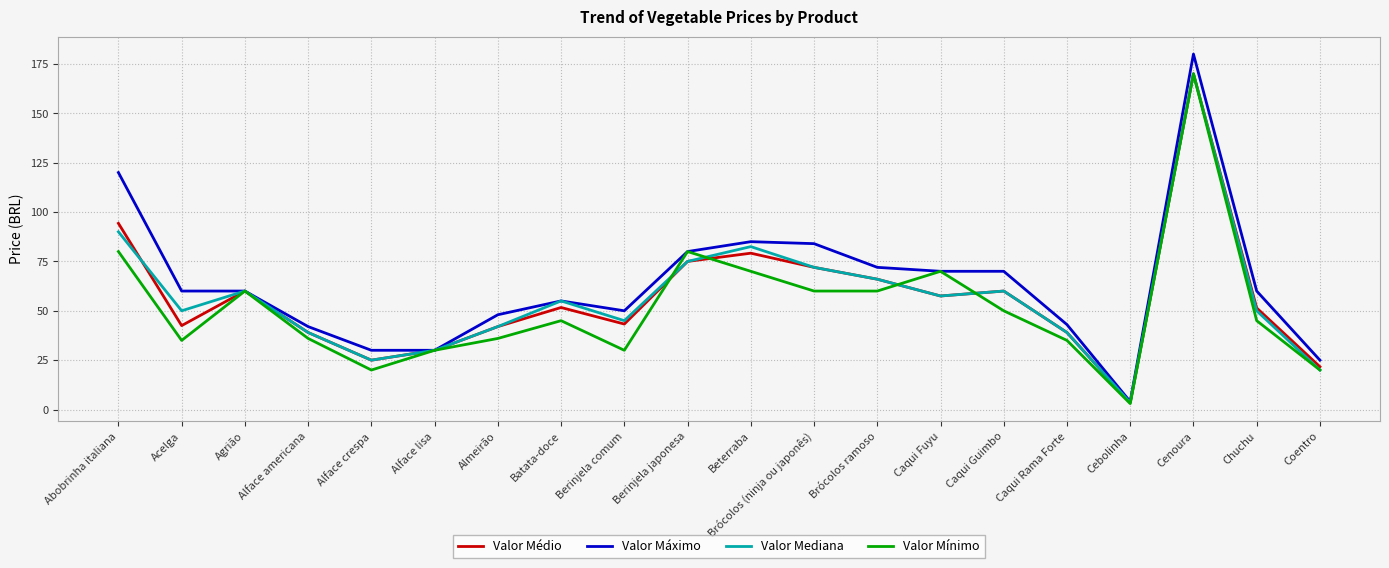

Which category has the highest value in the Valor Médio series?

Cenoura